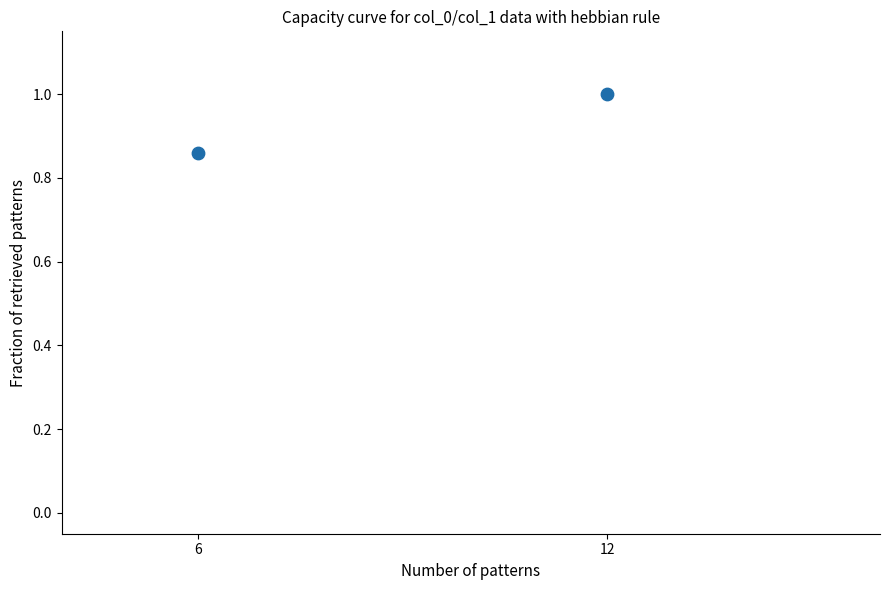

What is the average X value?

9.0